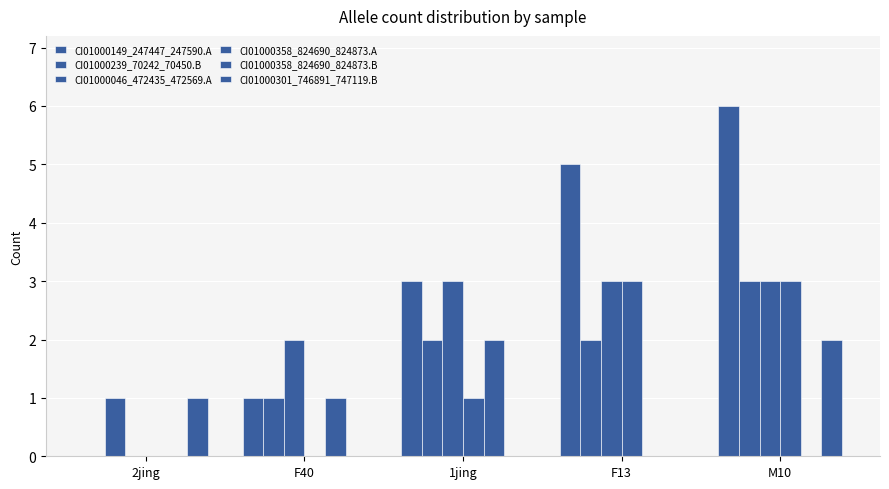

The value of CI01000046_472435_472569.A at F13 is 4. True or false?

False